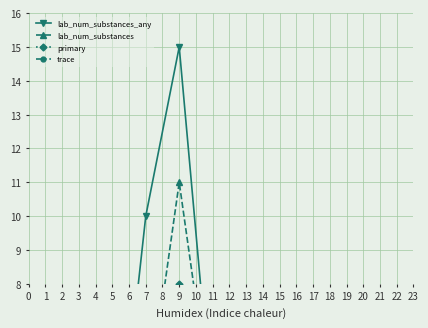

Count the primary values in the range 2 to 4.

5